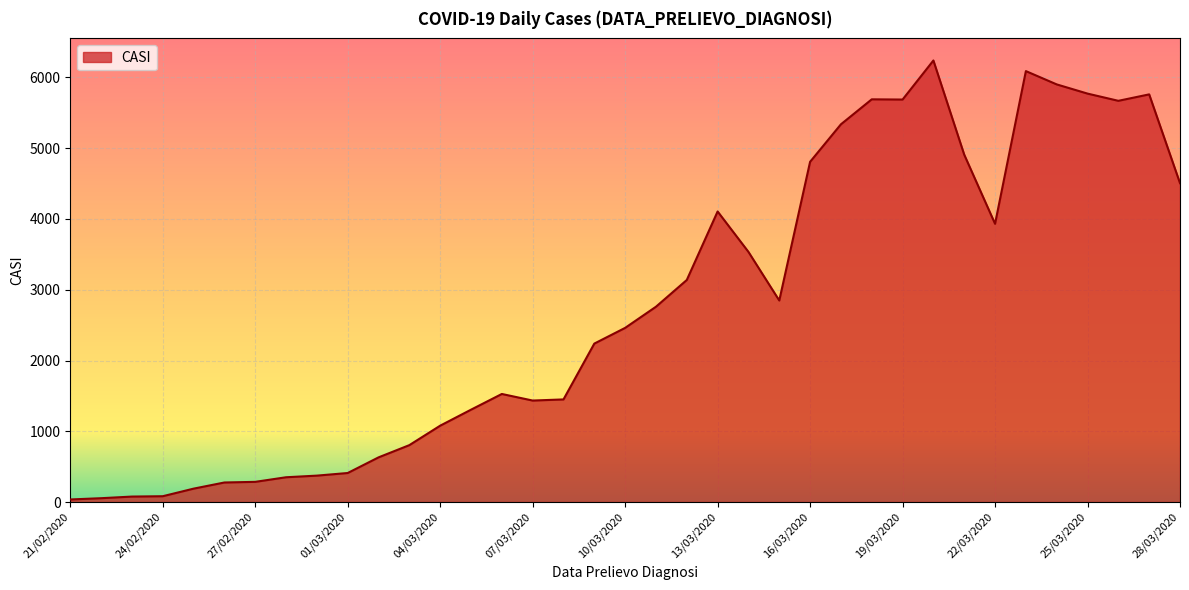

What is the difference between the maximum and minimum values?

6204